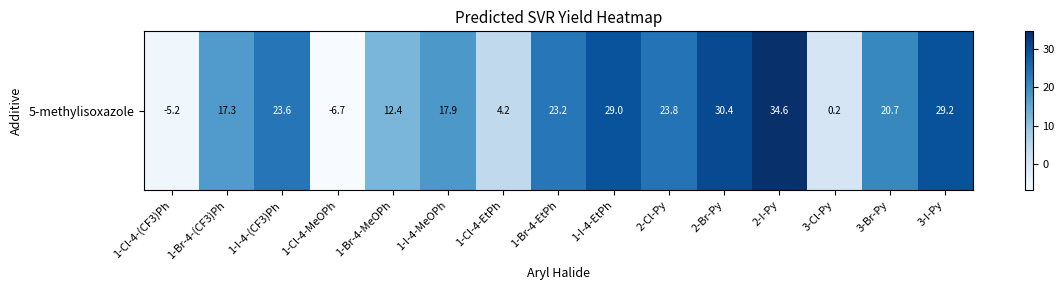

What is the greatest value displayed?

34.6